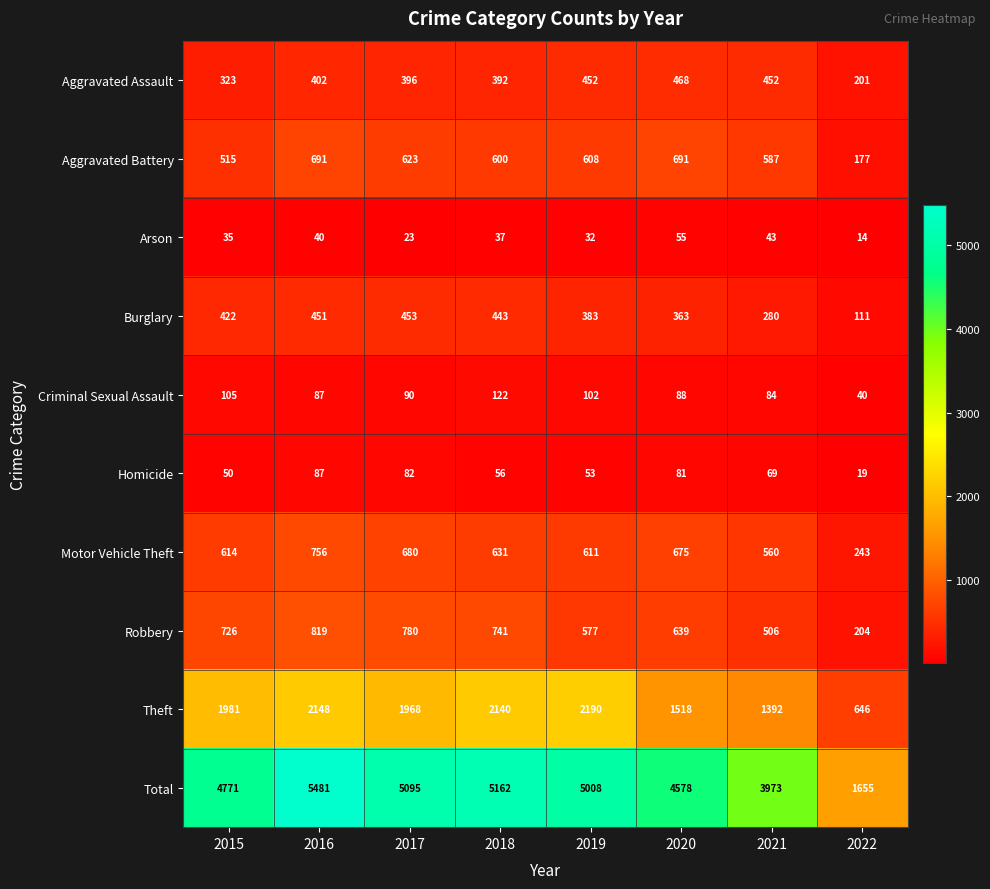

The Arson series shows 32 at 2019. True or false?

True